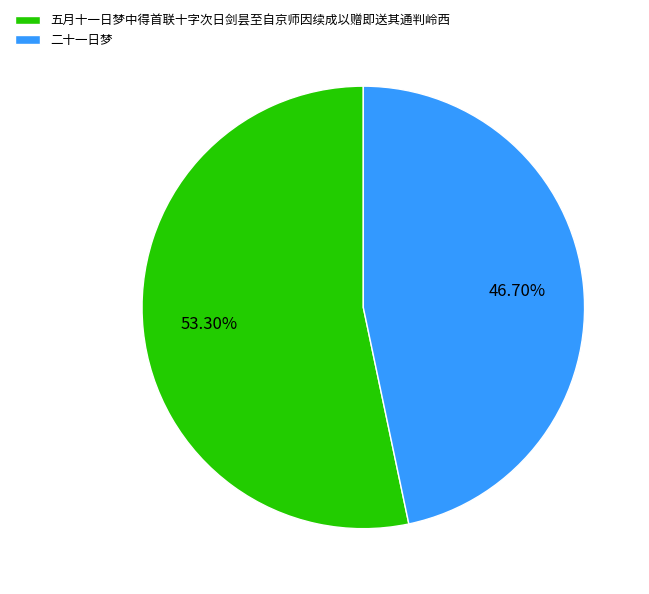

What is the majority slice?

五月十一日梦中得首联十字次日剑昙至自京师因续成以赠即送其通判岭西